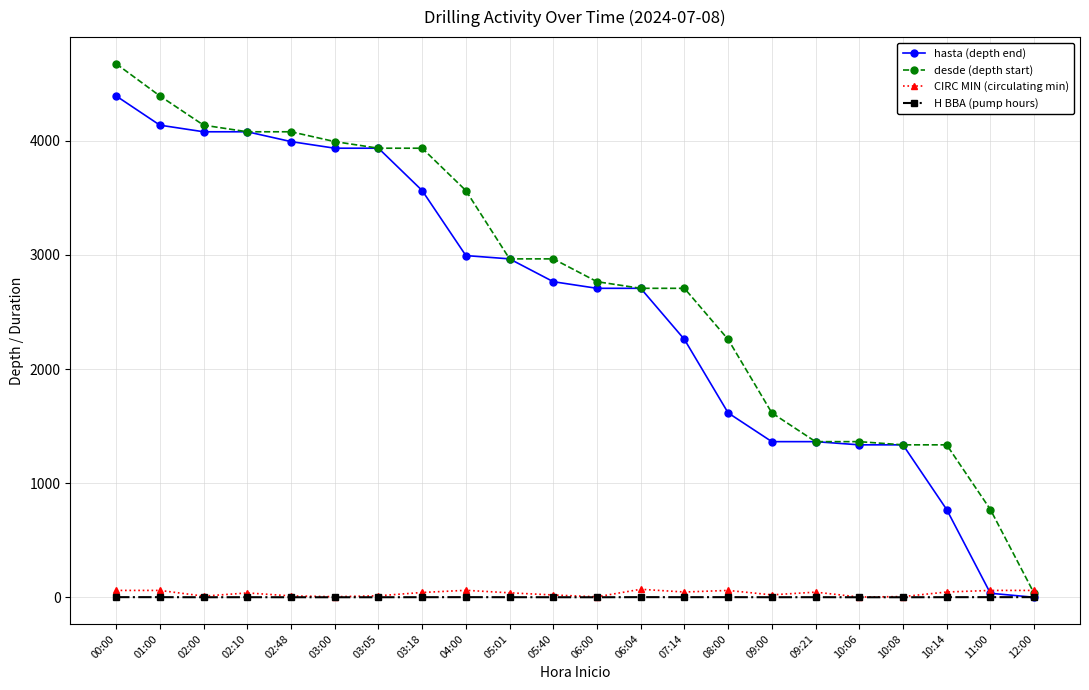

What is the average value of the hasta (depth end) series?

2561.2